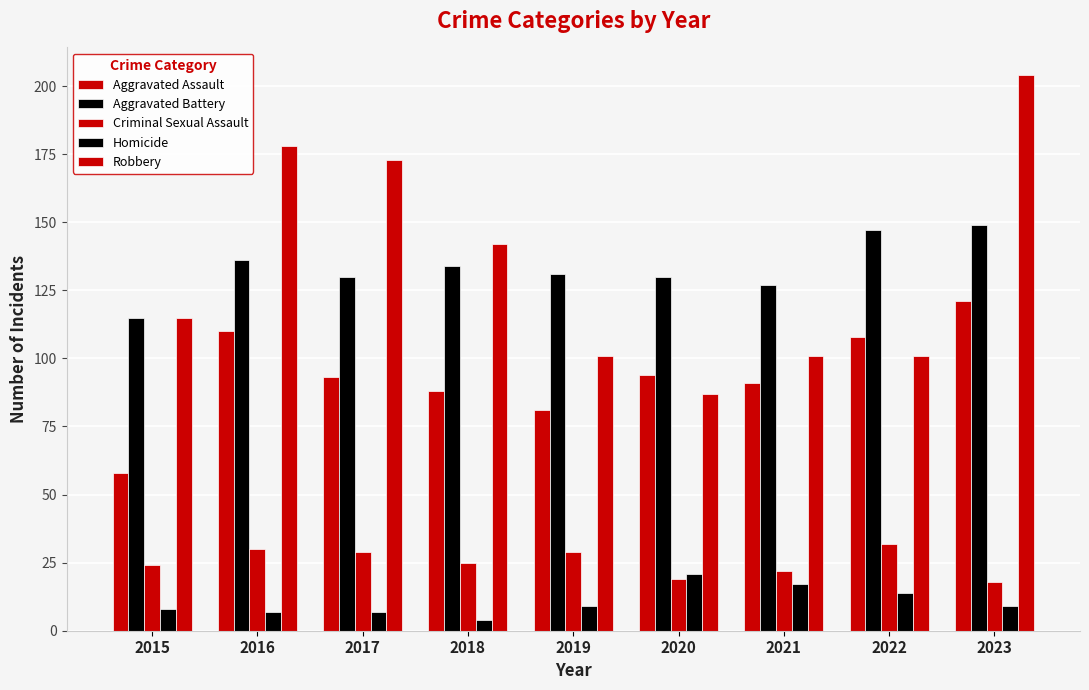

How many bars are there in total?

45